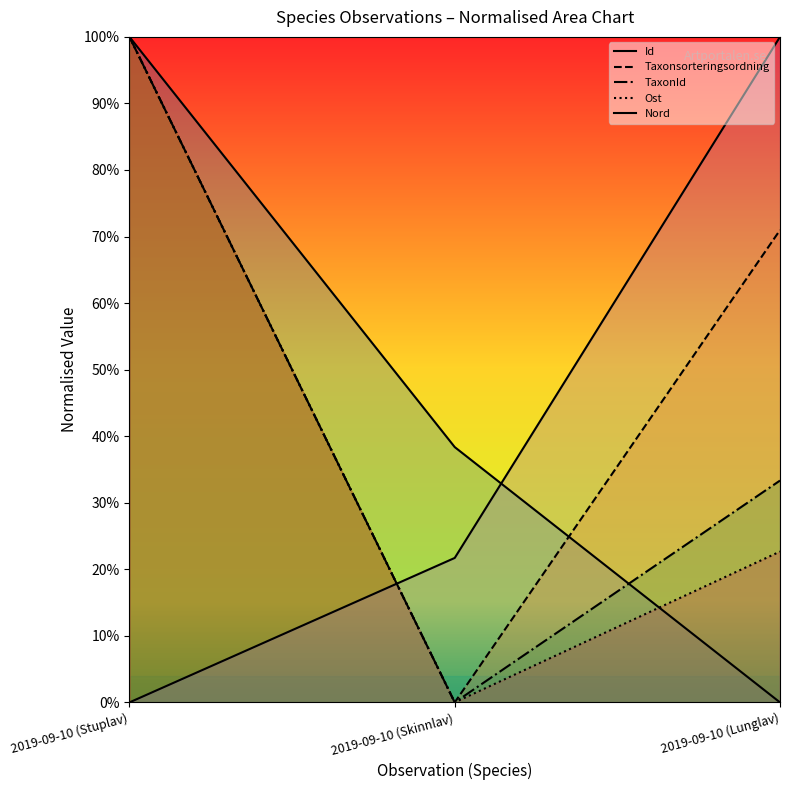

What is the total value across all series at 2019-09-10 (Skinnlav)?

0.6